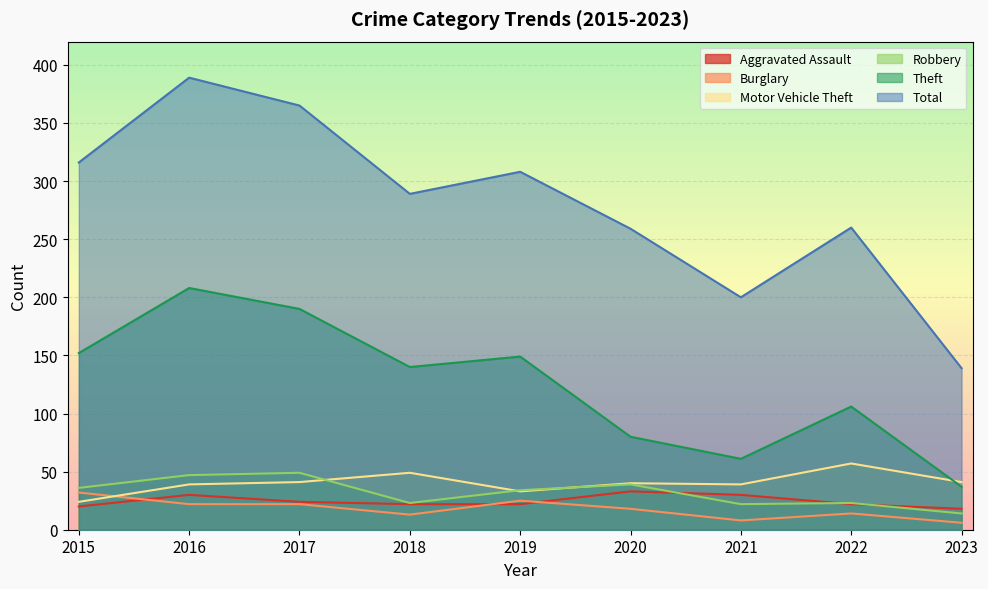

Reading right to left, extract all data points from this chart.

Aggravated Assault: 2023=18	2022=22	2021=30	2020=33	2019=22	2018=22	2017=24	2016=30	2015=20
Burglary: 2023=6	2022=14	2021=8	2020=18	2019=25	2018=13	2017=22	2016=22	2015=32
Motor Vehicle Theft: 2023=41	2022=57	2021=39	2020=40	2019=33	2018=49	2017=41	2016=39	2015=24
Robbery: 2023=14	2022=23	2021=22	2020=39	2019=34	2018=23	2017=49	2016=47	2015=36
Theft: 2023=37	2022=106	2021=61	2020=80	2019=149	2018=140	2017=190	2016=208	2015=152
Total: 2023=139	2022=260	2021=200	2020=259	2019=308	2018=289	2017=365	2016=389	2015=316